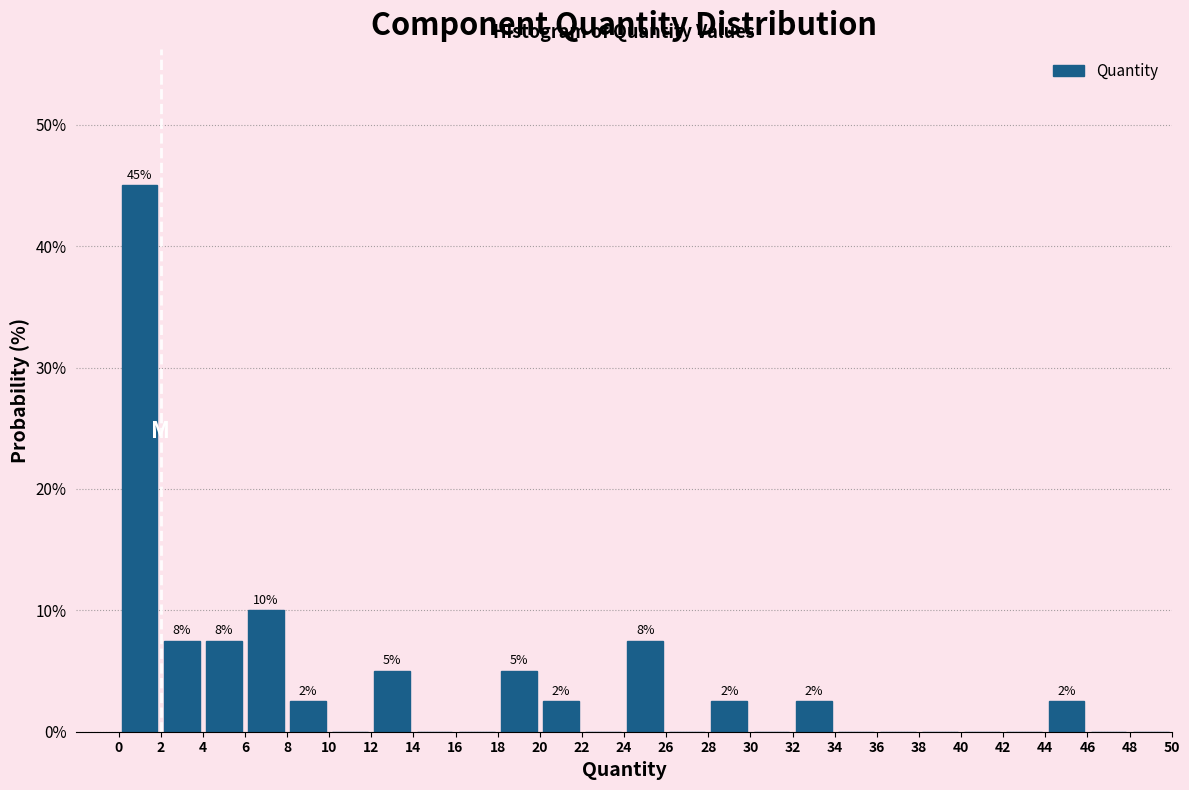

Which range on the x-axis has the tallest bar?

0 to 2